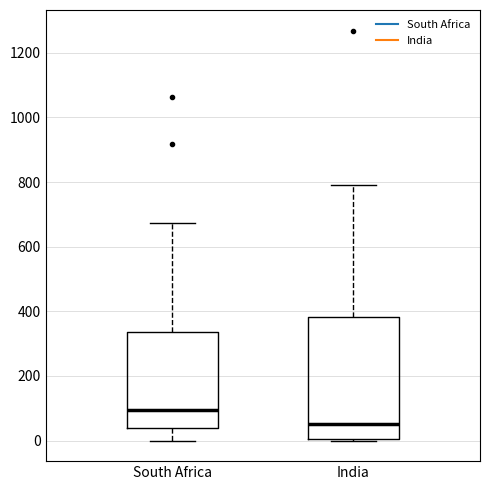

Reading left to right, read every box against the y-axis: the position of its median line, the range the box covers, and the ends of its whiskers. The values are not printed on the chart, so give them approximately, as read against the axis.

South Africa: median 100, box 40 to 340, whiskers 0 to 680
India: median 60, box 0 to 380, whiskers 0 to 800